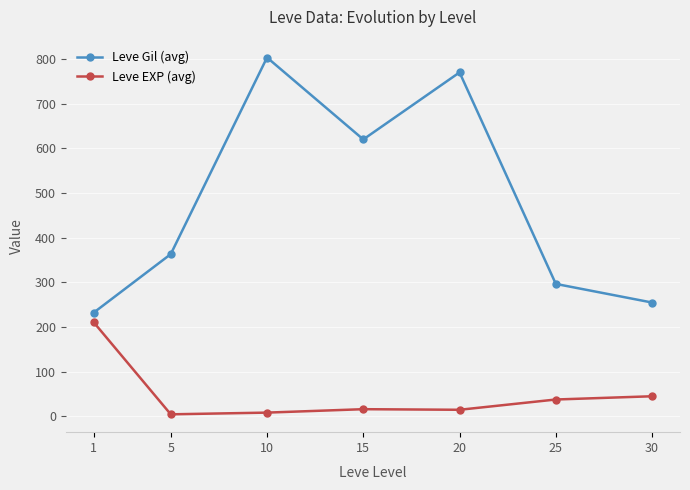

What is the sum of all Leve Gil (avg) values?

3340.8